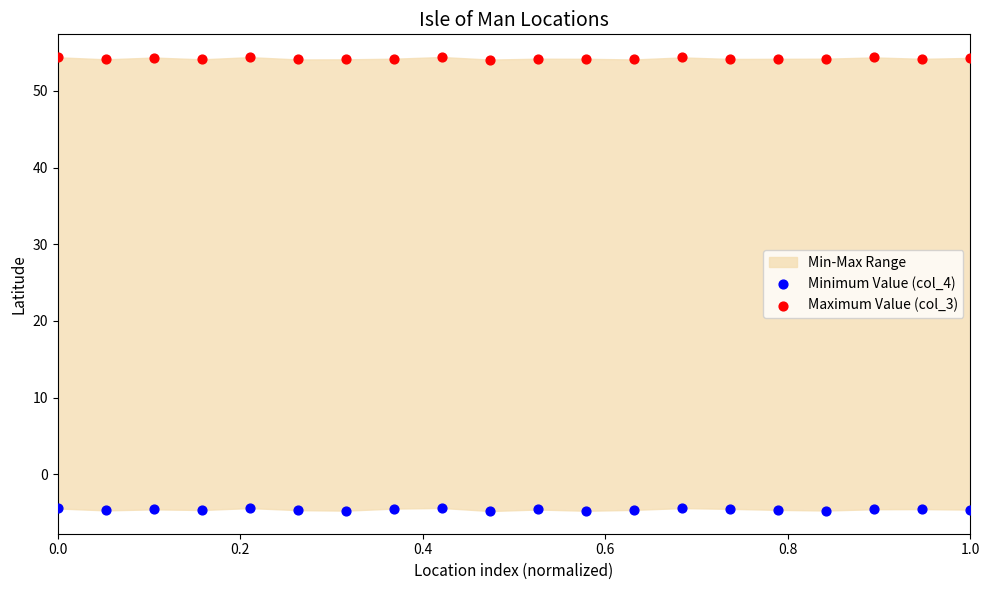

Which series reaches the minimum Y coordinate?

Minimum Value (col_4)